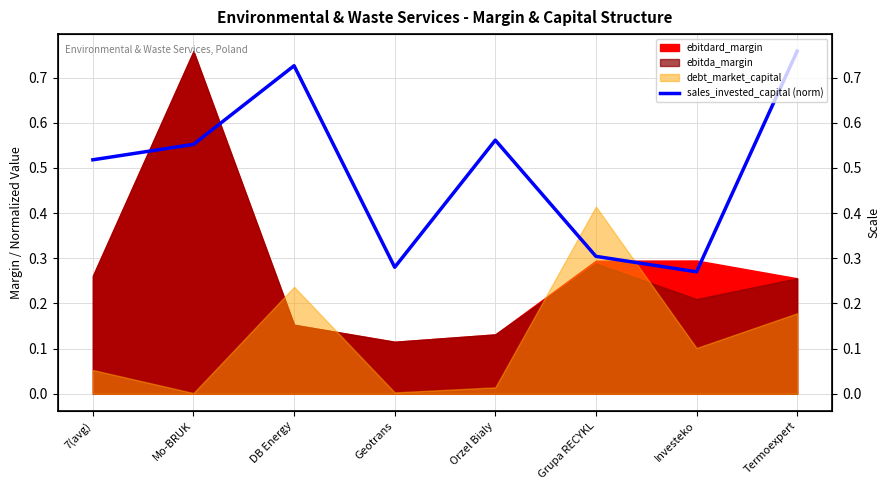

Rank the categories by value from highest to lowest.

Termoexpert, DB Energy, Orzel Bialy, Mo-BRUK, 7(avg), Grupa RECYKL, Geotrans, Investeko